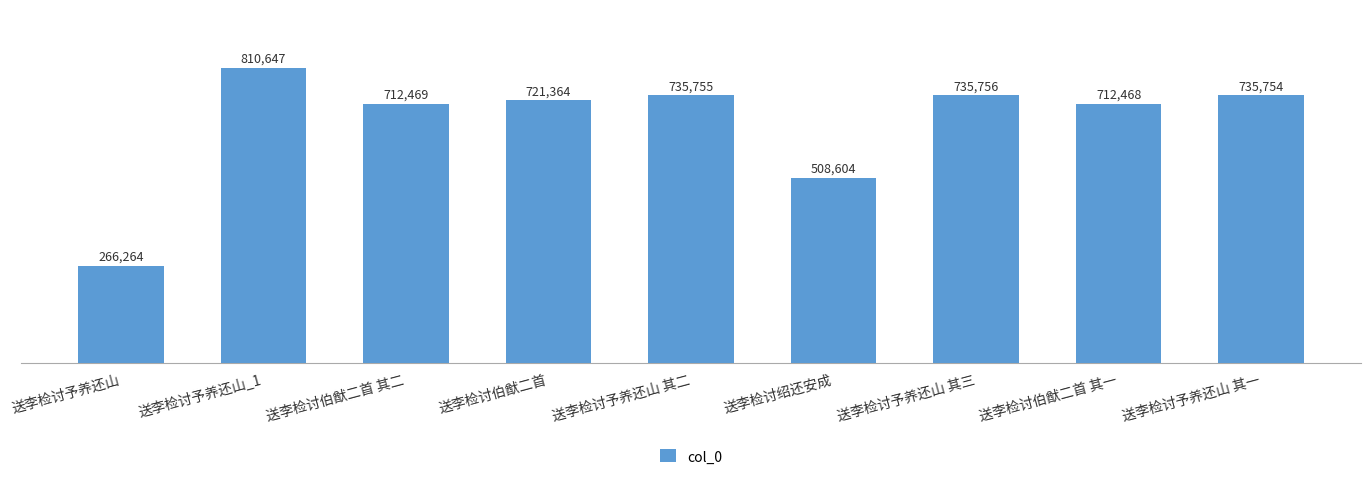

Reading left to right, extract all data points from this chart.

送李检讨予养还山=266264	送李检讨予养还山_1=810647	送李检讨伯猷二首 其二=712469	送李检讨伯猷二首=721364	送李检讨予养还山 其二=735755	送李检讨绍还安成=508604	送李检讨予养还山 其三=735756	送李检讨伯猷二首 其一=712468	送李检讨予养还山 其一=735754